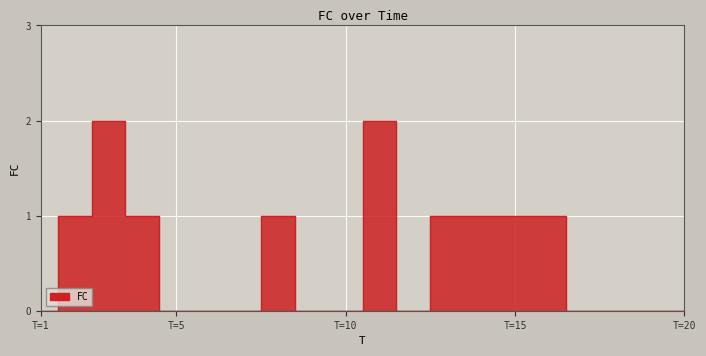

How many points are higher than both their immediate neighbors (excluding endpoints)?

3